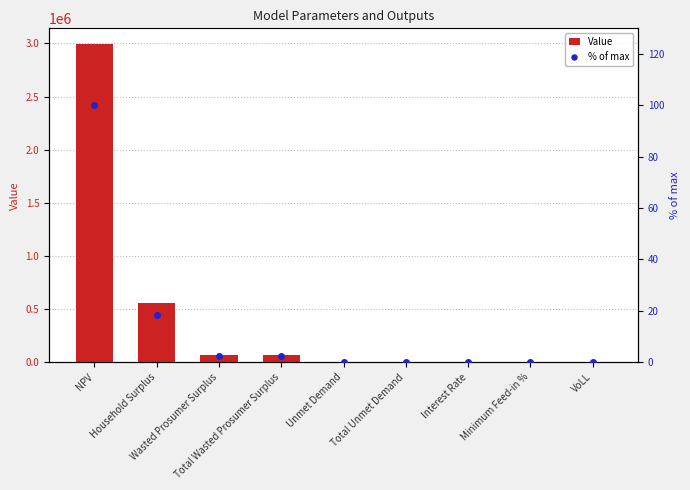

How many data points does each series have?

9